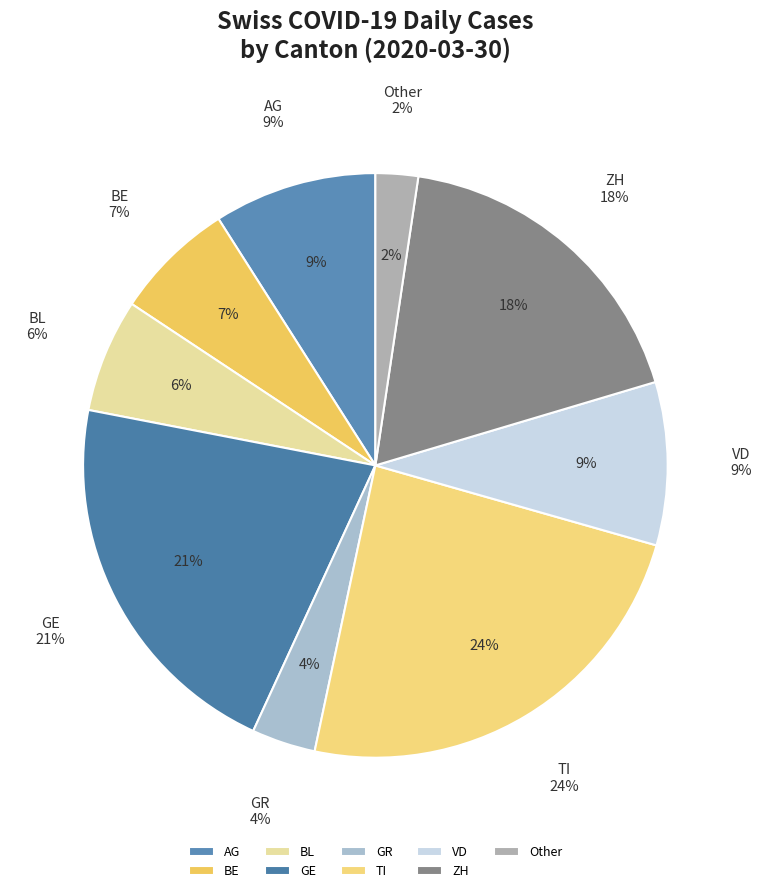

To the nearest percent, what is the difference between the largest and smallest slice percentages?

22%